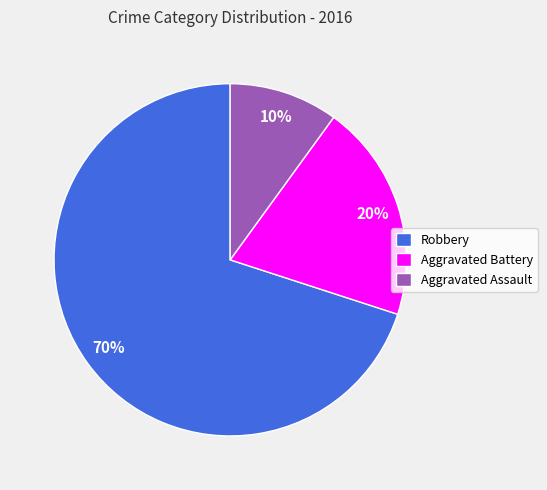

Which category has the biggest portion of the pie?

Robbery